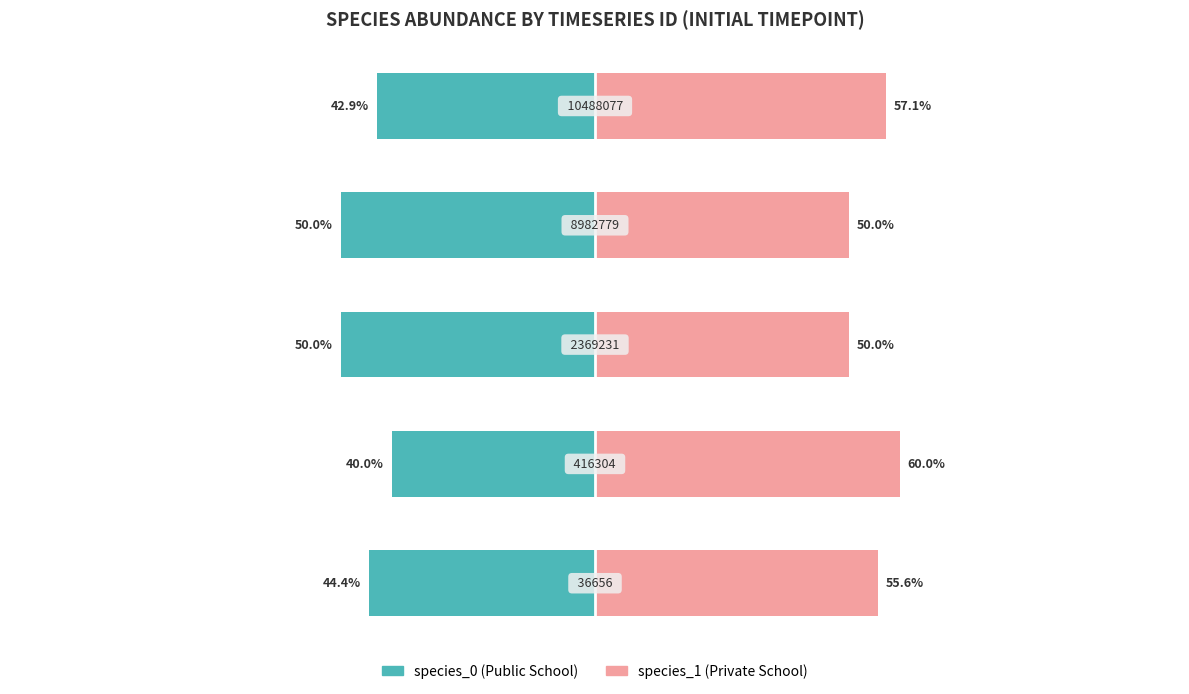

The species_1 series shows 90.7 at 50. True or false?

False